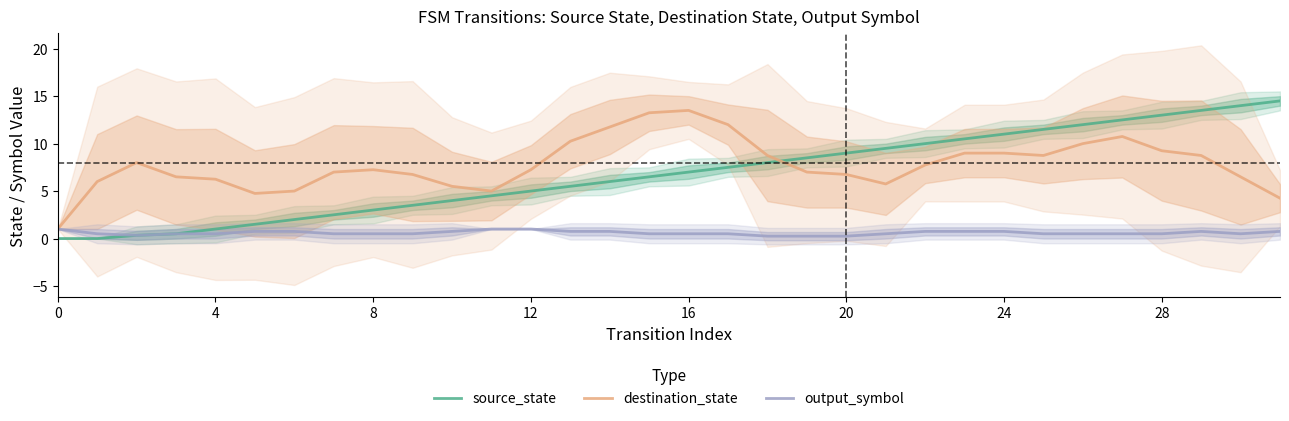

What is the minimum value for destination_state?

1.0